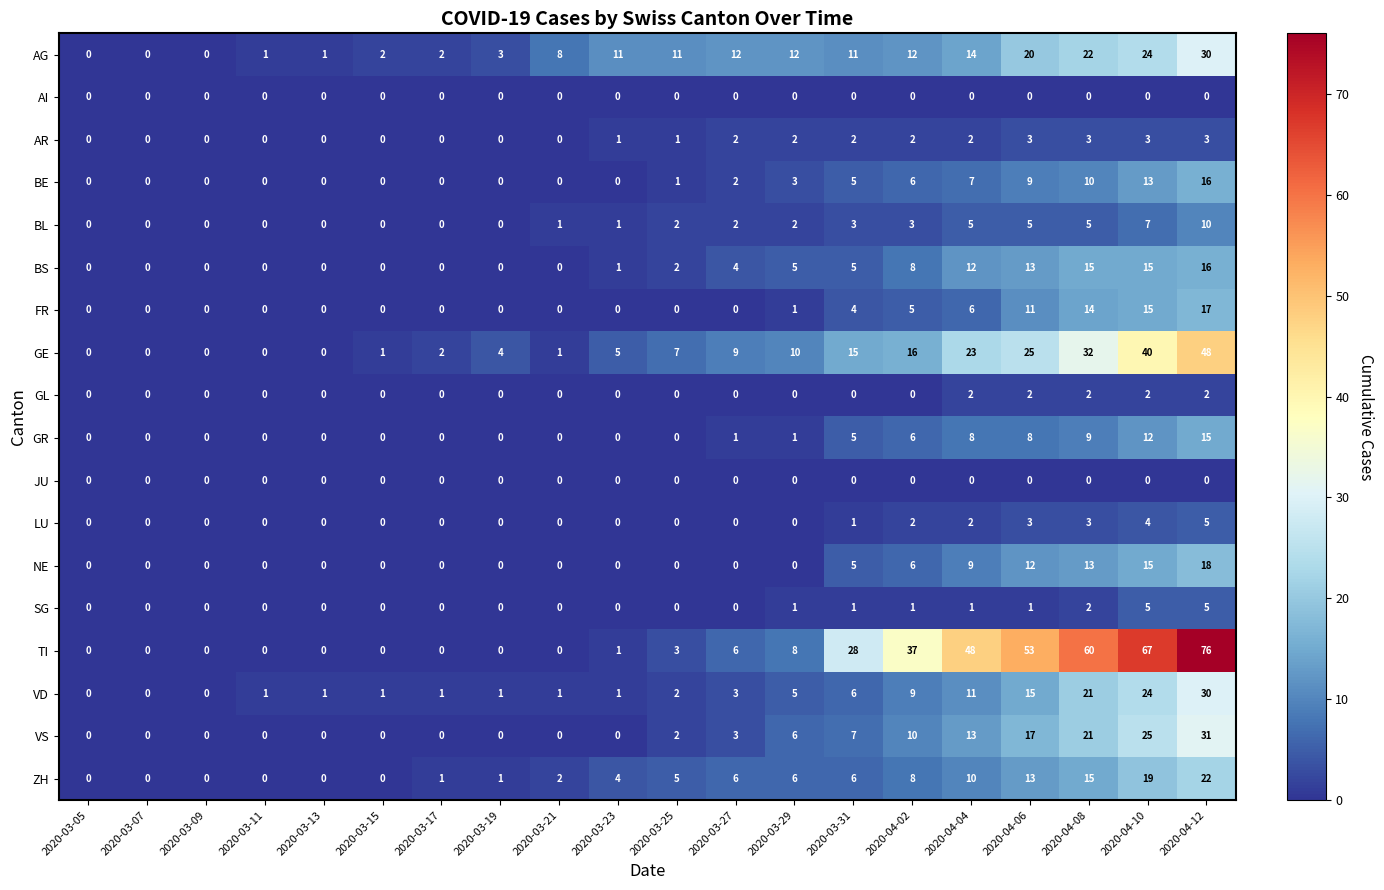

Which category has the highest value in the VD series?

2020-04-12